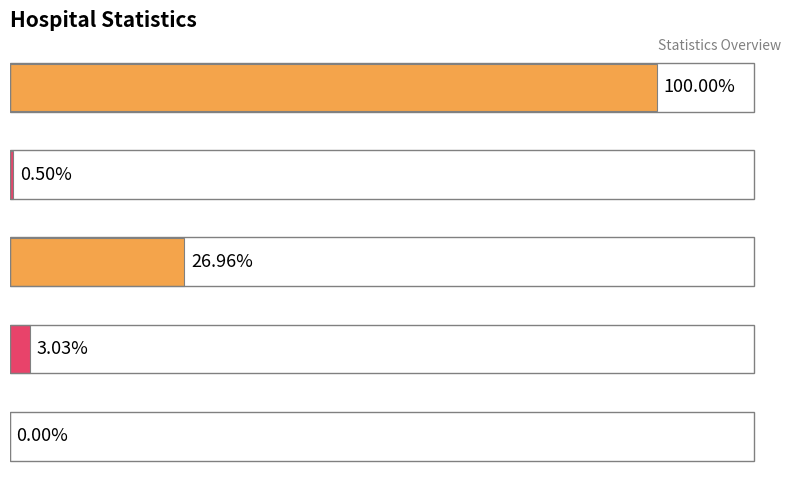

How many series are shown in this chart?

1